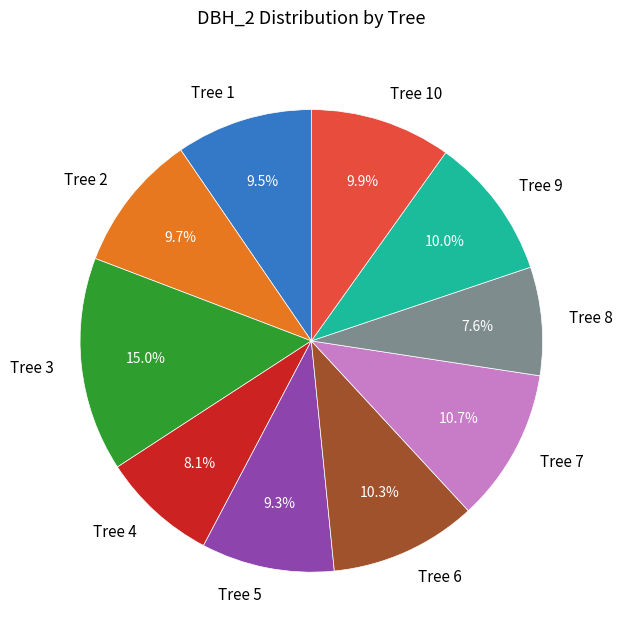

Does Tree 10 represent more than half of the total?

No